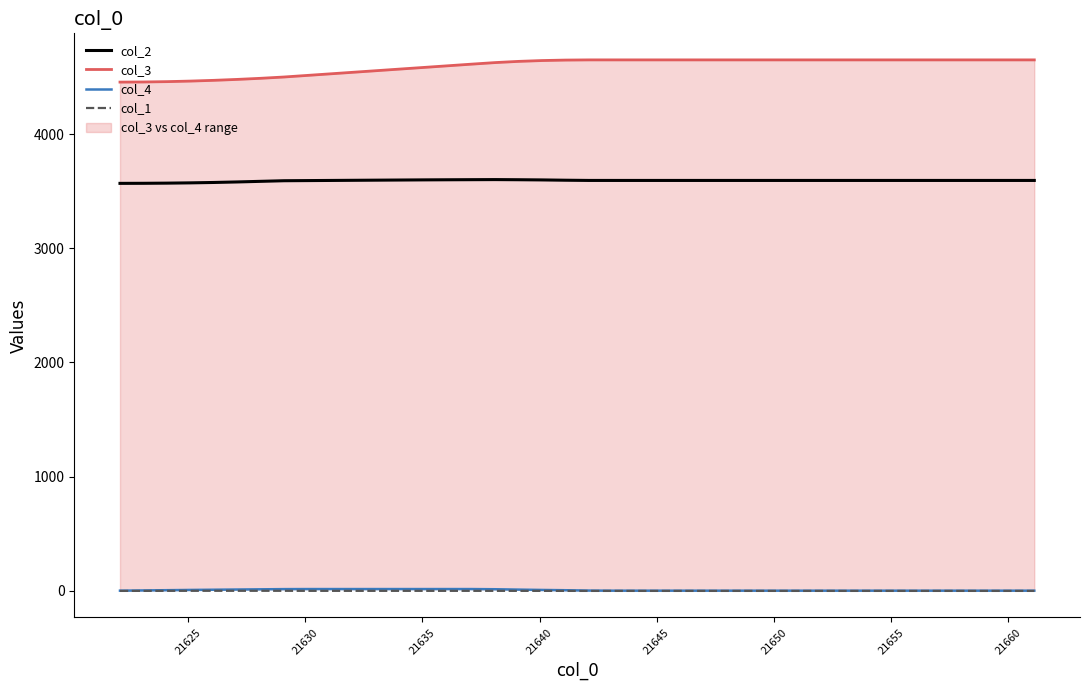

What is the lowest value of the col_2 series?

3568.0